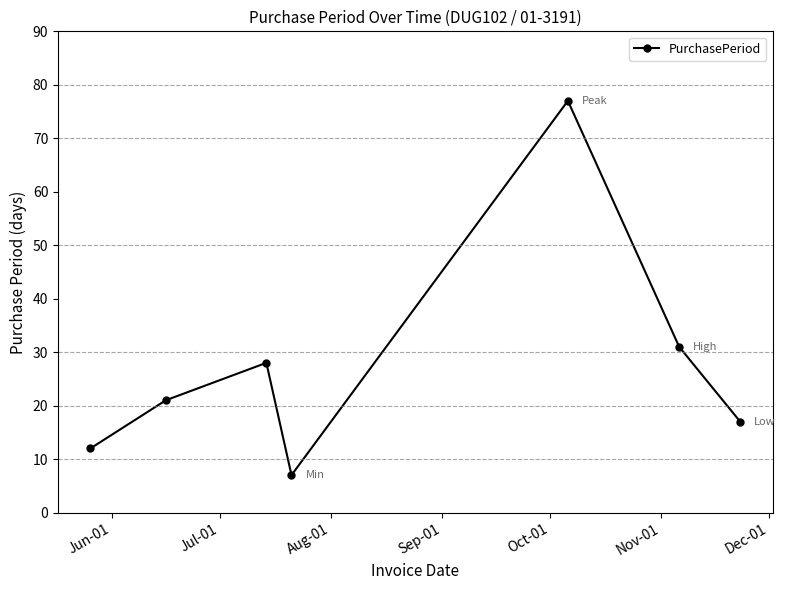

What is the difference between the maximum and minimum values?

70